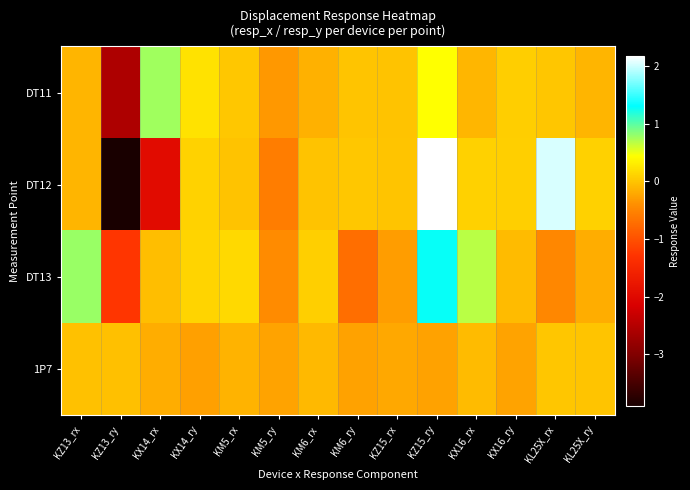

At which category is the sum across all series the highest?

KZ15_ry